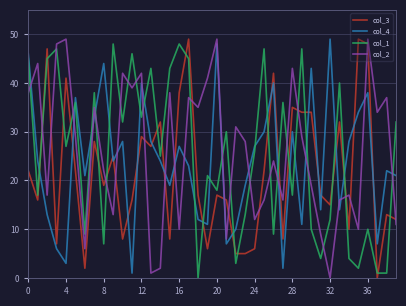

What are all the series names shown in the legend?

col_3, col_4, col_1, col_2